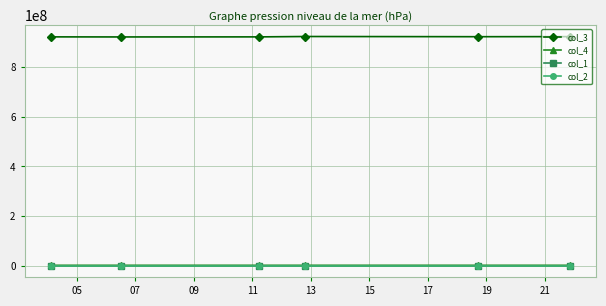

Which series has the widest spread of values?

col_3